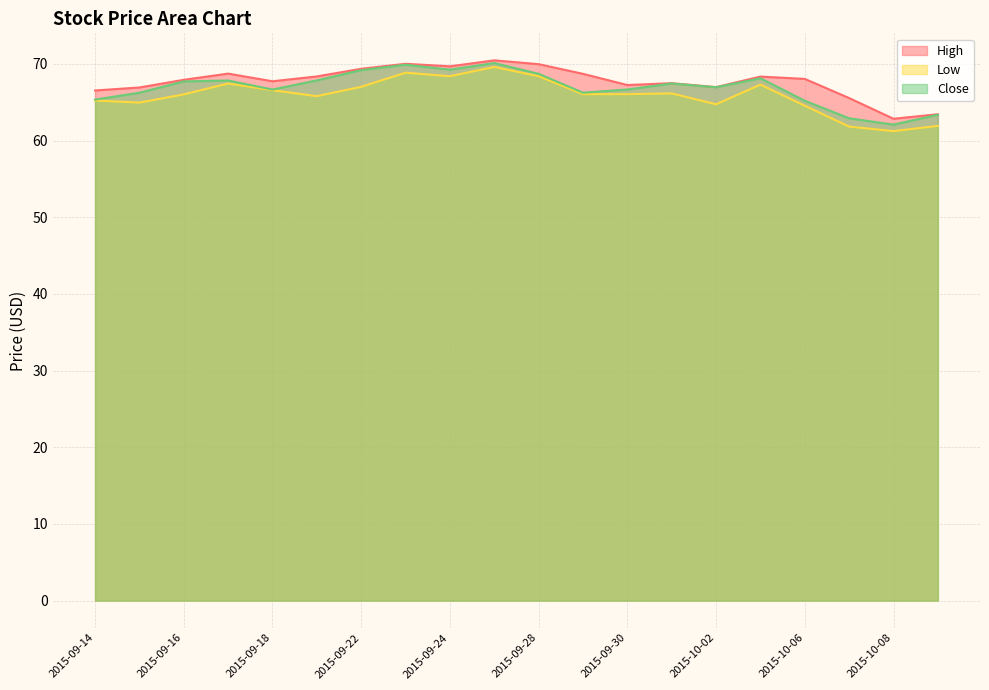

How many values in the High series are below 68?

10